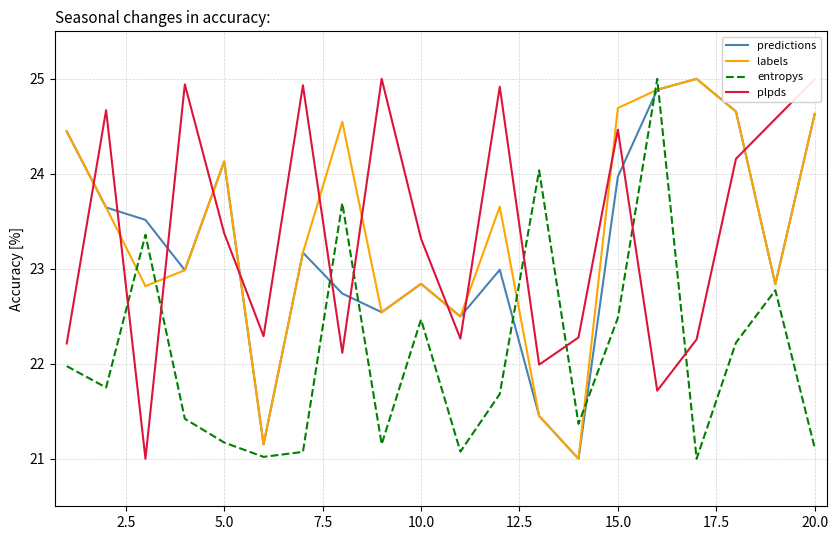

What is the greatest value displayed?

25.0